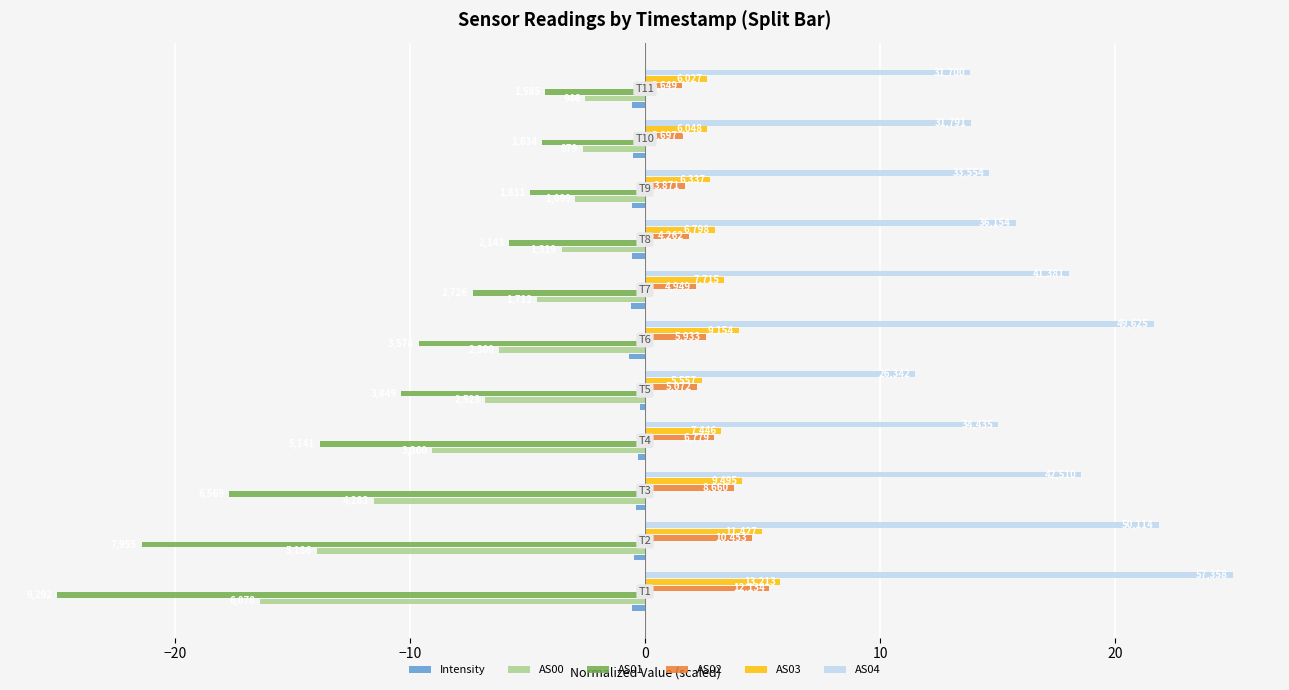

Reading left to right, transcribe all the data shown in this chart.

Intensity: -0.5	-0.5	-0.4	-0.3	-0.2	-0.7	-0.6	-0.6	-0.5	-0.5	-0.5
AS00: -16.4	-14.0	-11.5	-9.0	-6.8	-6.2	-4.6	-3.5	-3.0	-2.6	-2.5
AS01: -25.0	-21.4	-17.7	-13.8	-10.4	-9.6	-7.3	-5.8	-4.9	-4.4	-4.3
AS02: 5.3	4.6	3.8	3.0	2.2	2.6	2.2	1.9	1.7	1.6	1.6
AS03: 5.8	5.0	4.1	3.2	2.4	4.0	3.4	3.0	2.8	2.6	2.6
AS04: 25.0	21.8	18.5	15.0	11.5	21.6	18.0	15.8	14.6	13.9	13.8